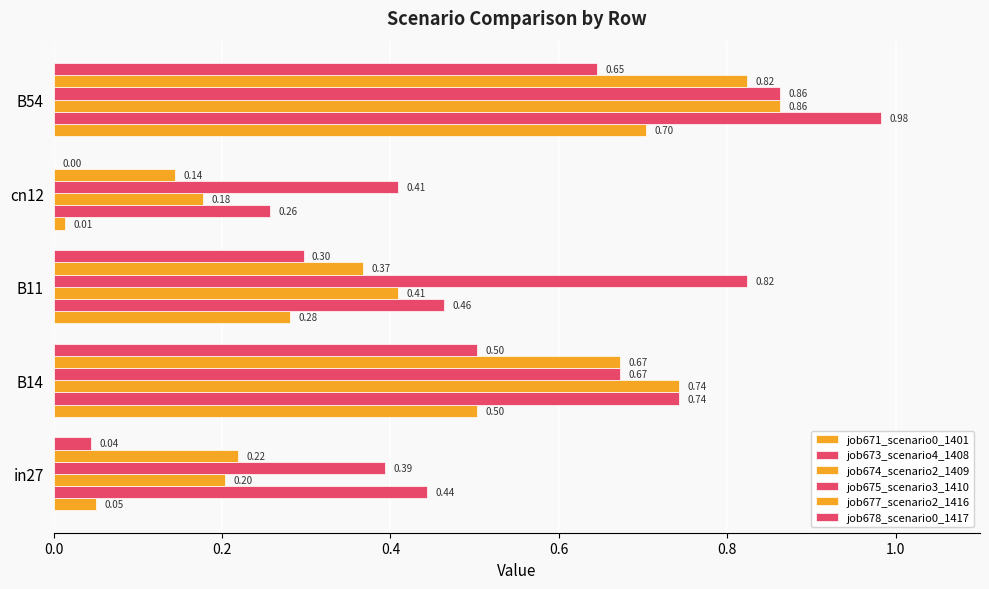

Count the number of categories in the chart.

5